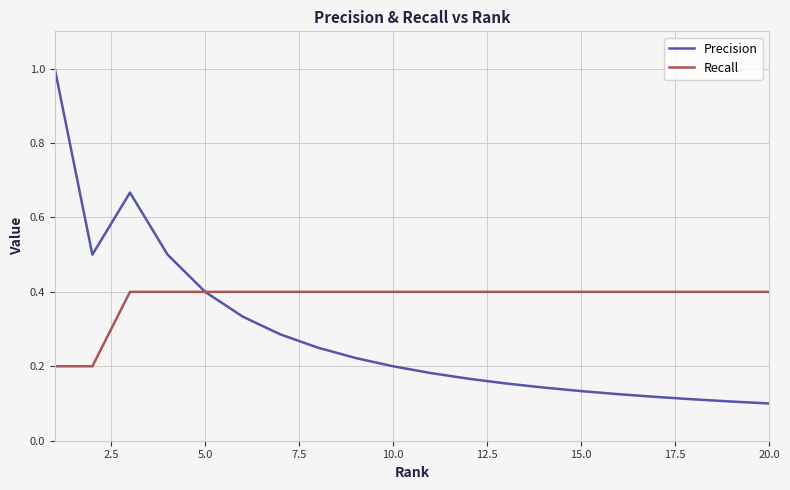

Rank the series by their maximum value, from lowest to highest.

Recall, Precision